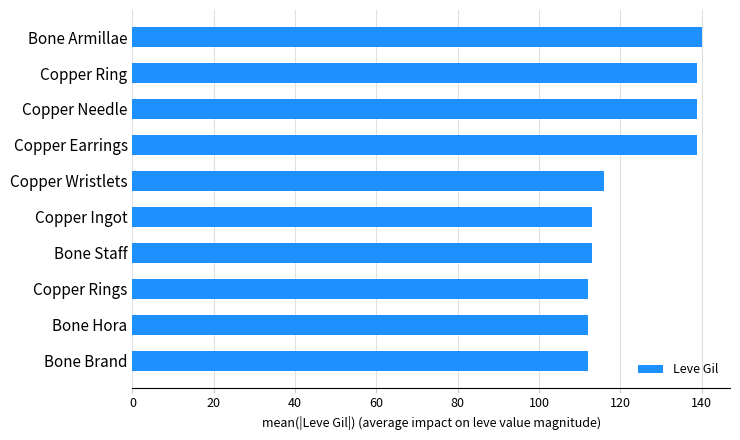

Reading top to bottom, extract all data points from this chart.

140	139	139	139	116	113	113	112	112	112